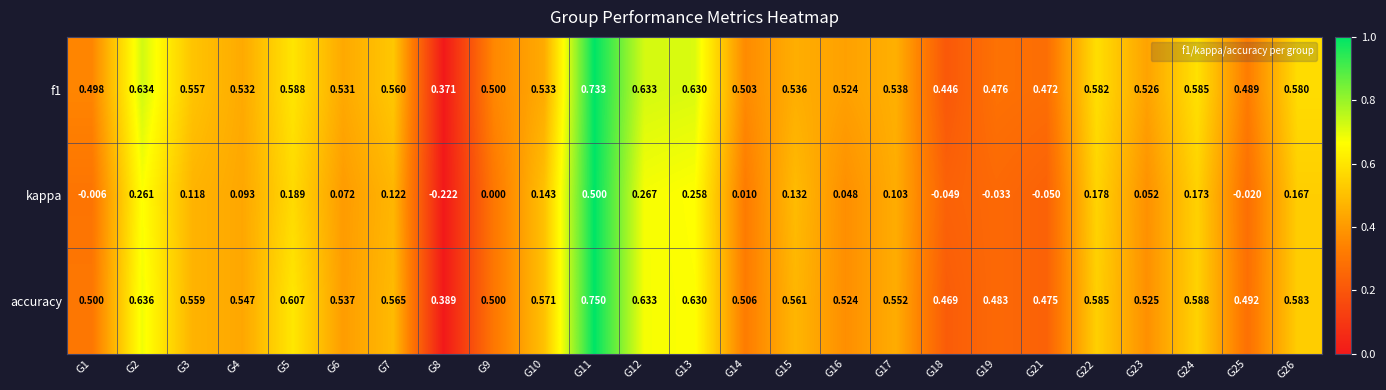

Which series has the largest total across all categories?

accuracy